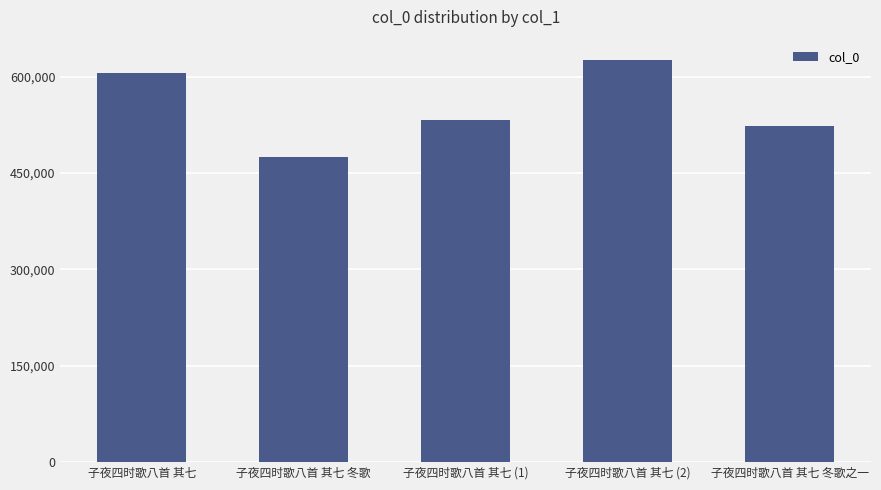

At which category does the chart reach its minimum across all series?

子夜四时歌八首 其七 冬歌